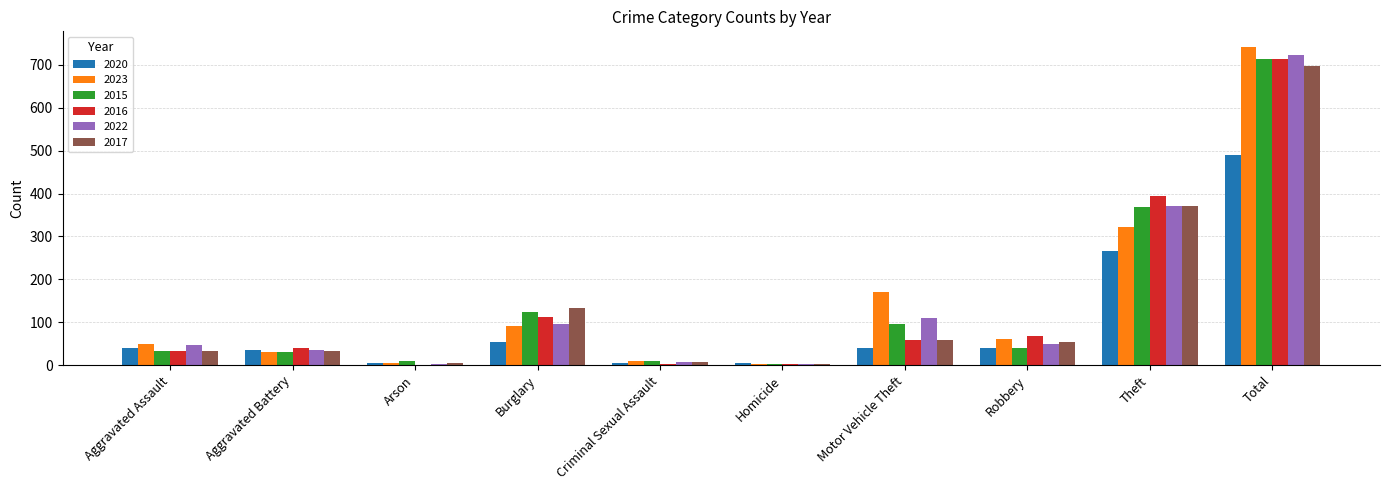

What is the sum of all 2016 values?

1428